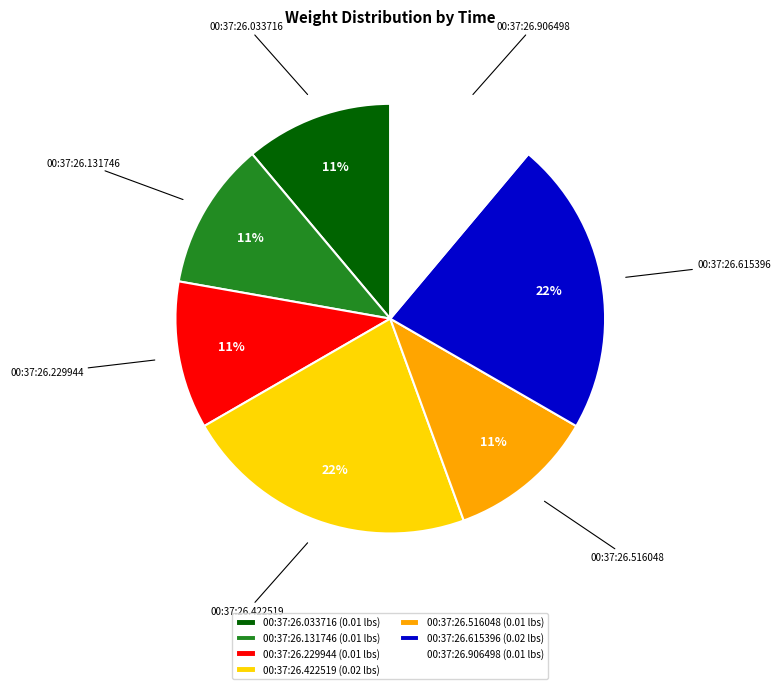

To the nearest percent, what is the difference between the largest and smallest slice percentages?

11%